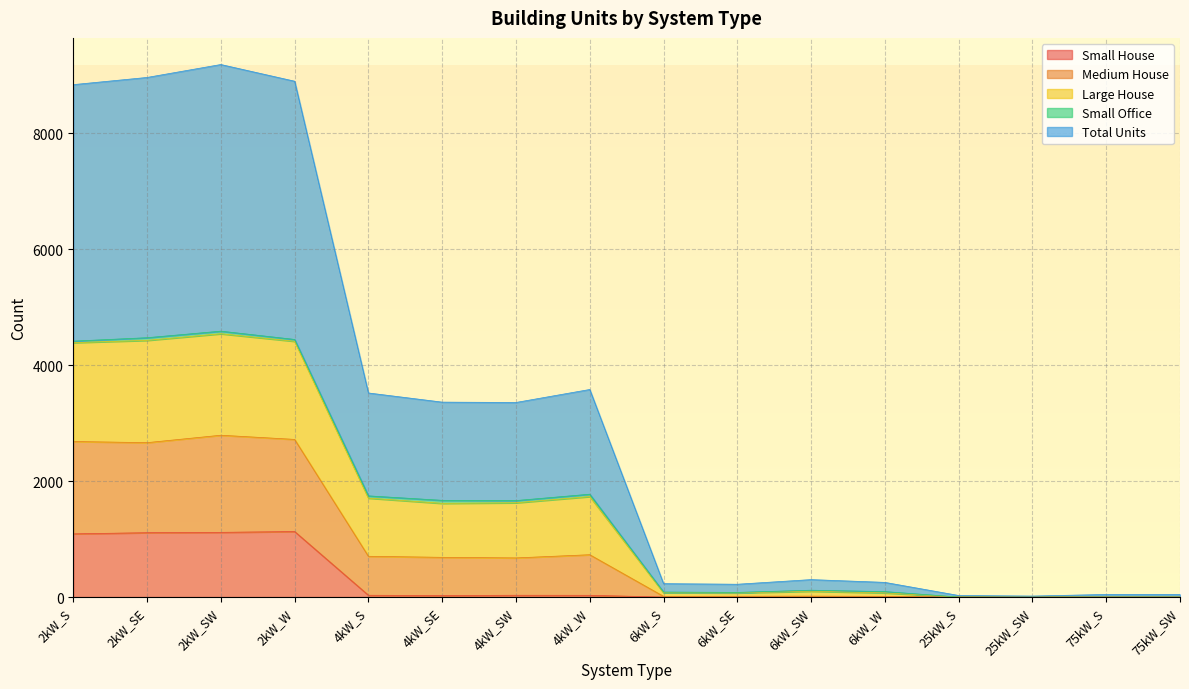

What is the spread (max minus min) of values at 6kW_W?

253